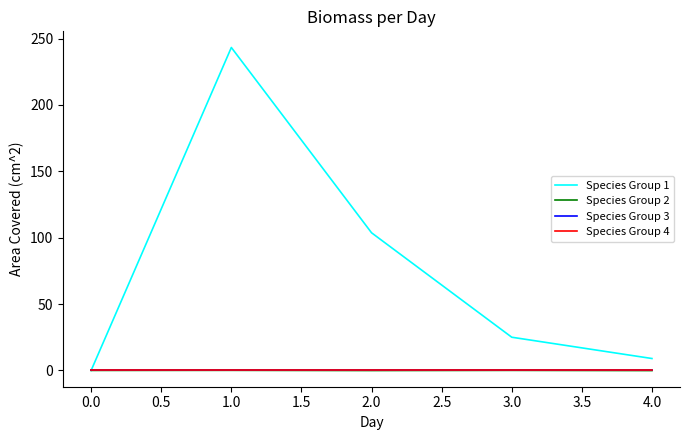

Does the chart have visible grid lines?

No